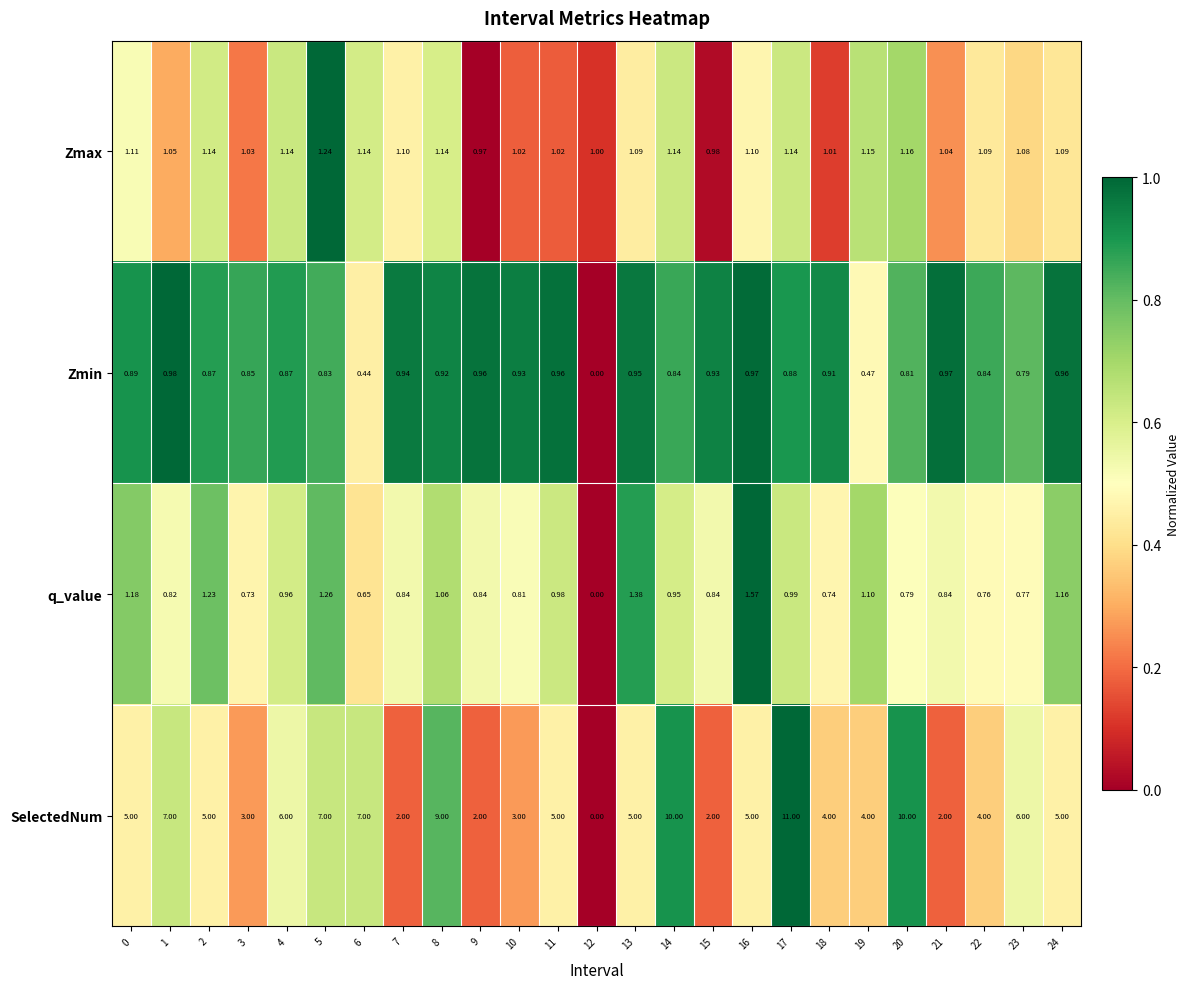

Which series has the largest range (max minus min)?

SelectedNum